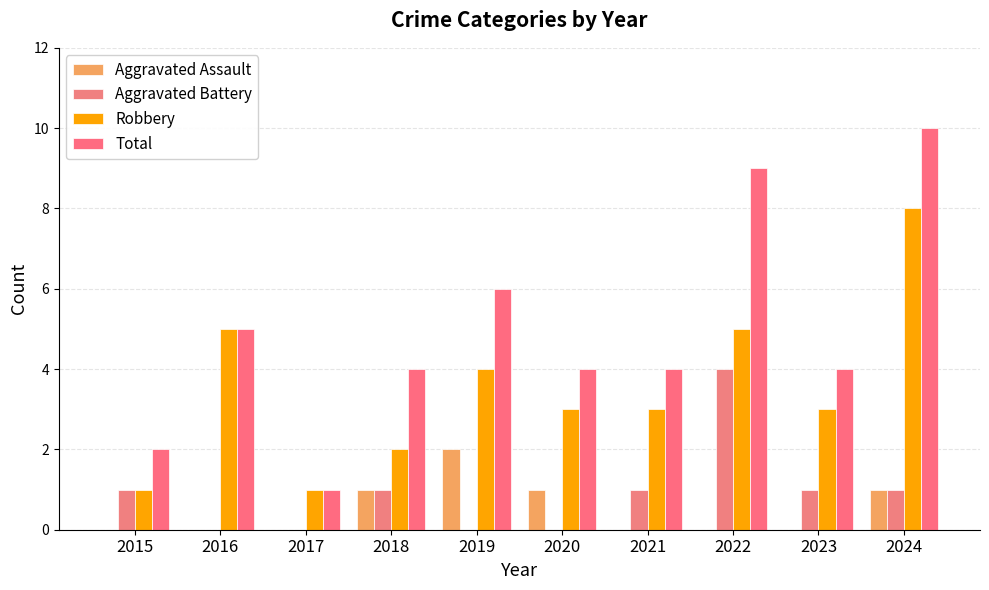

Are the bars horizontal?

No